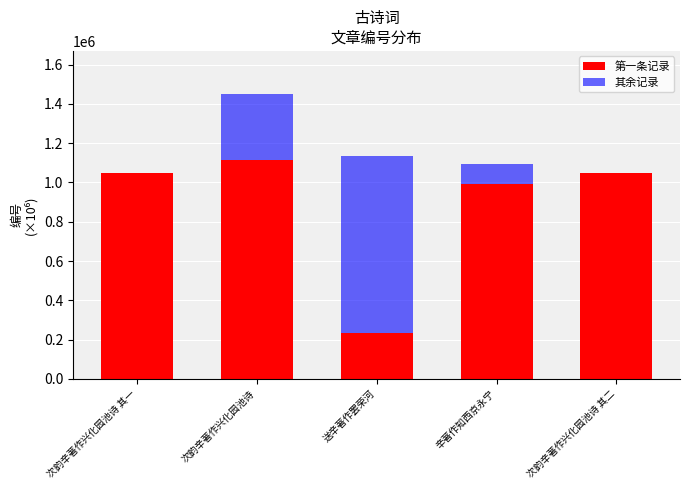

At which label does 第一条记录 reach its peak?

次韵辛著作兴化园池诗